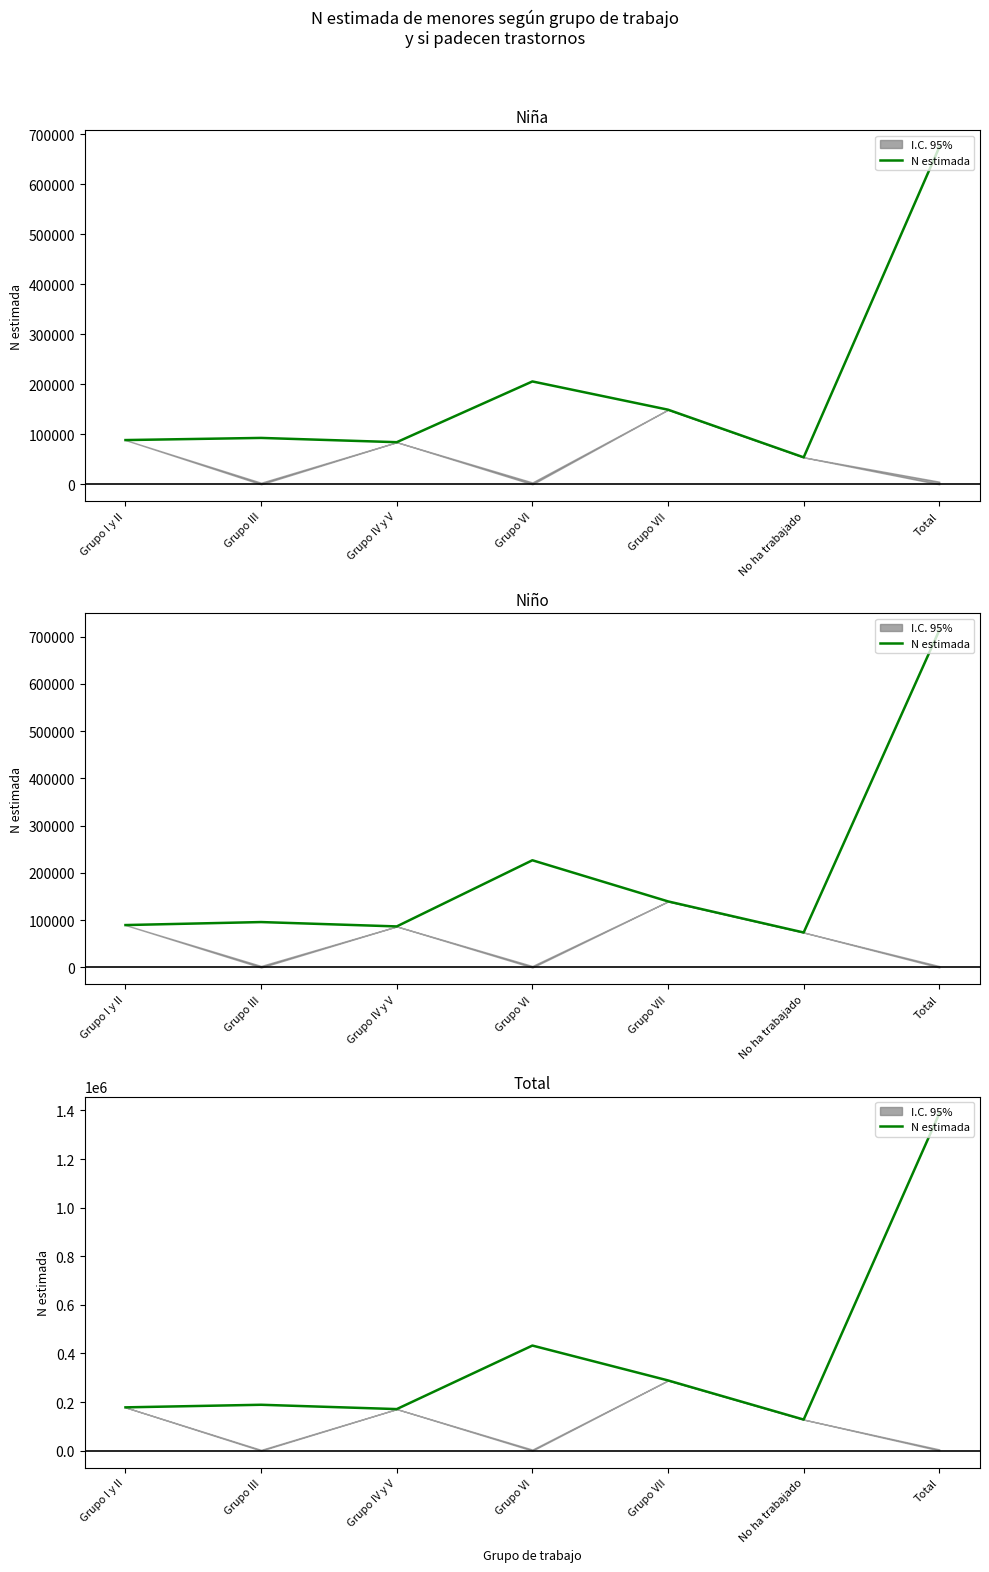

The value at Grupo I y II is 286130. True or false?

False